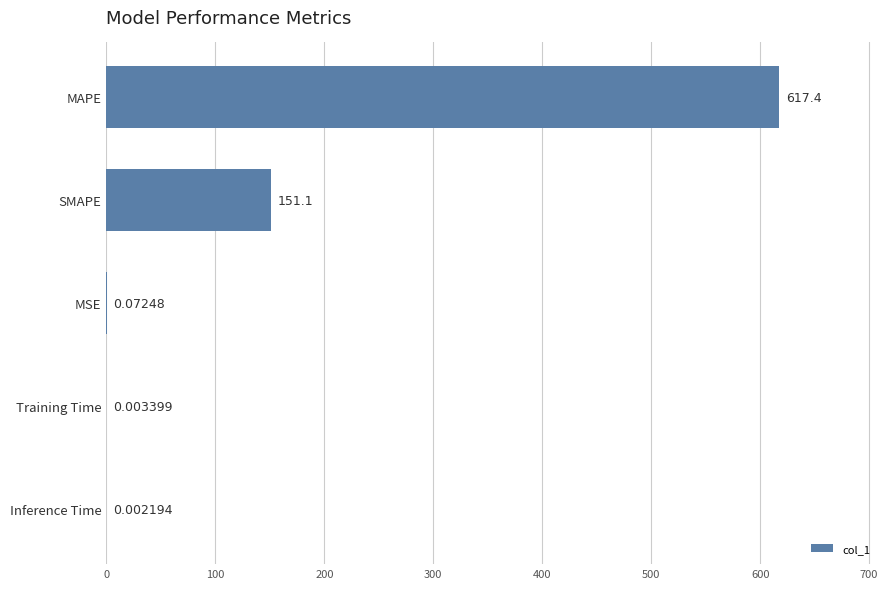

Which has a higher value, MAPE or SMAPE?

MAPE